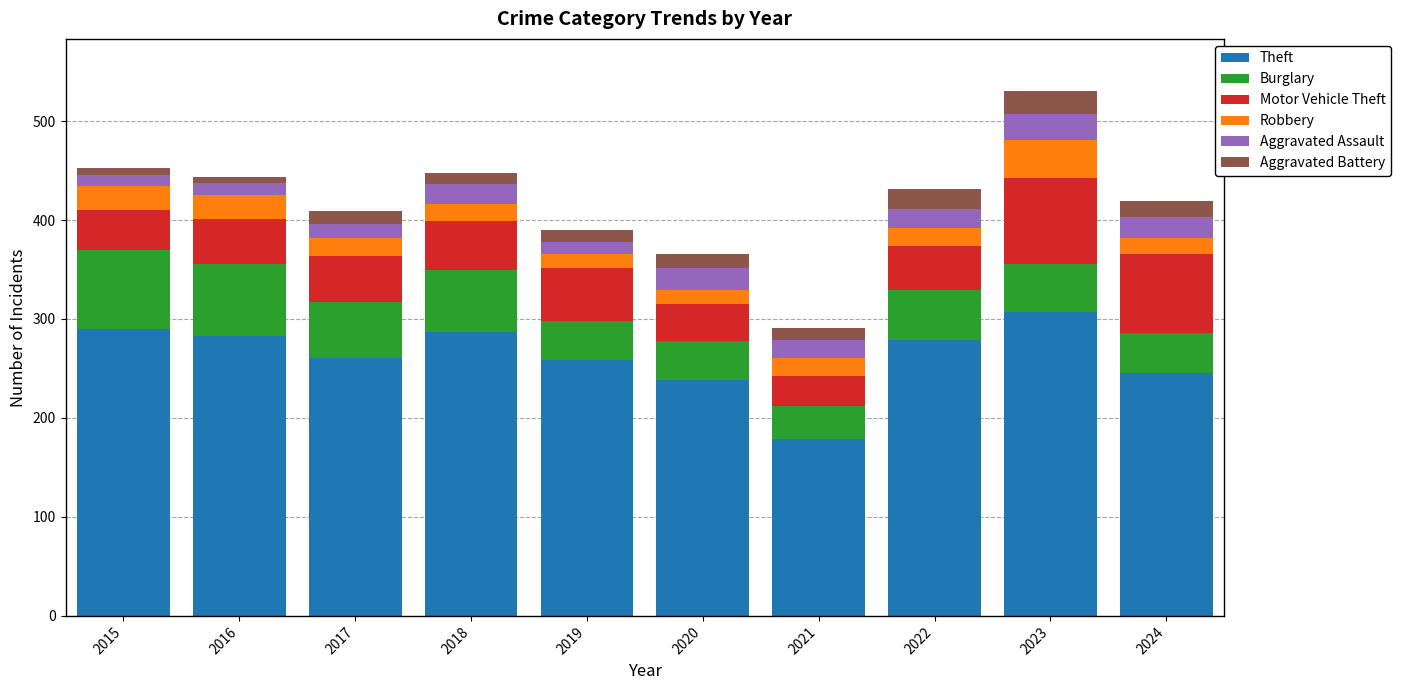

What is the total value across all series at 2024?

419